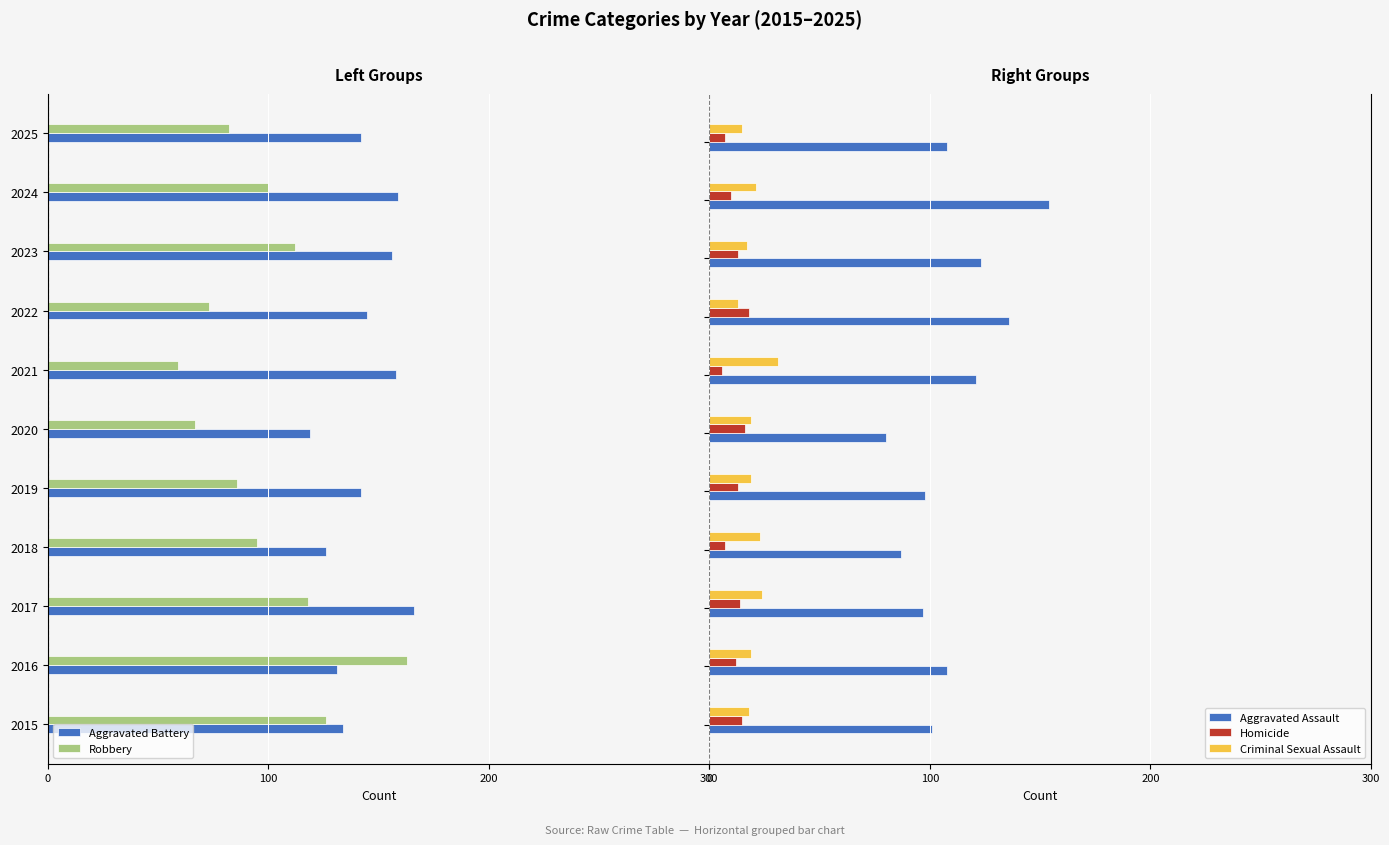

What is the minimum value for Criminal Sexual Assault?

13